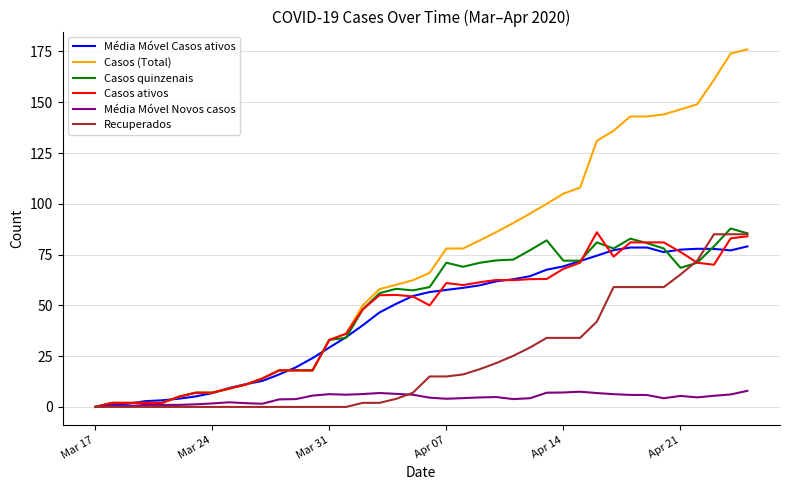

Which series has the widest spread of values?

Casos (Total)